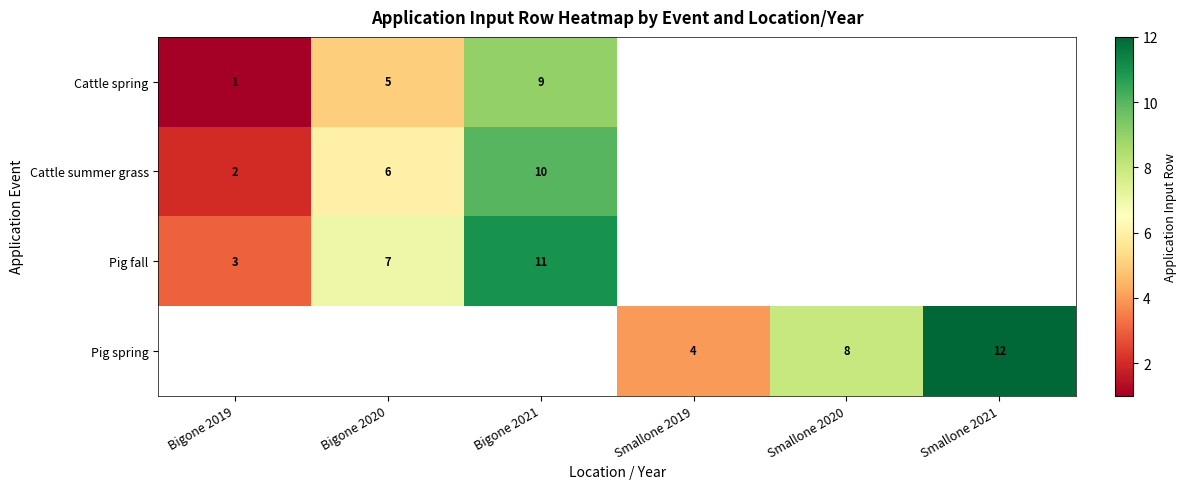

True or false: Cattle spring has a value of 5 at Bigone 2020.

True